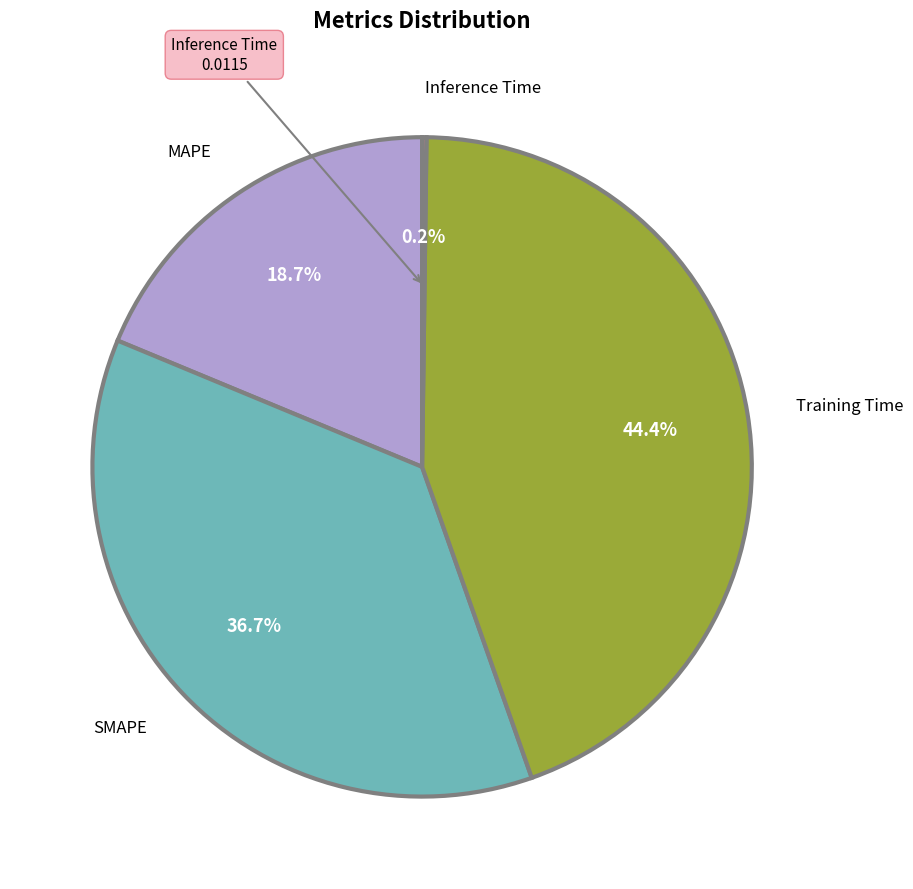

Does any single category account for the majority?

No